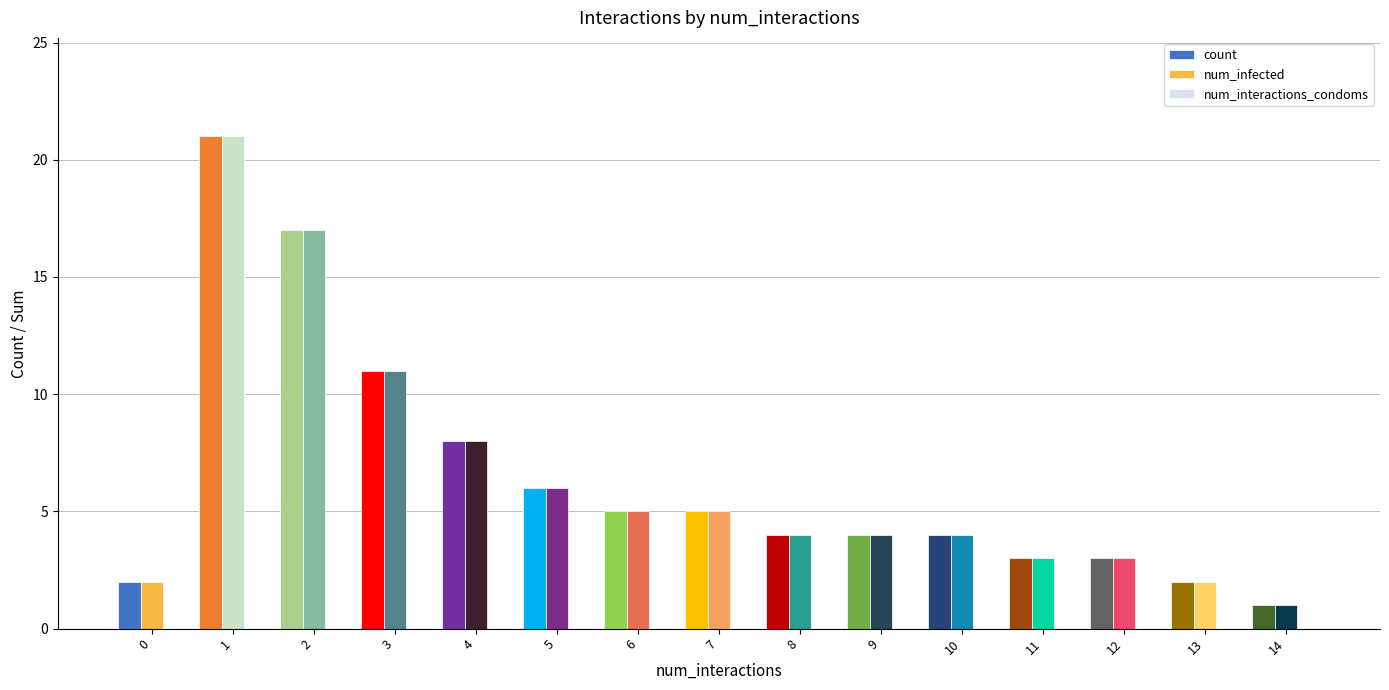

What is the sum of all num_infected values?

96